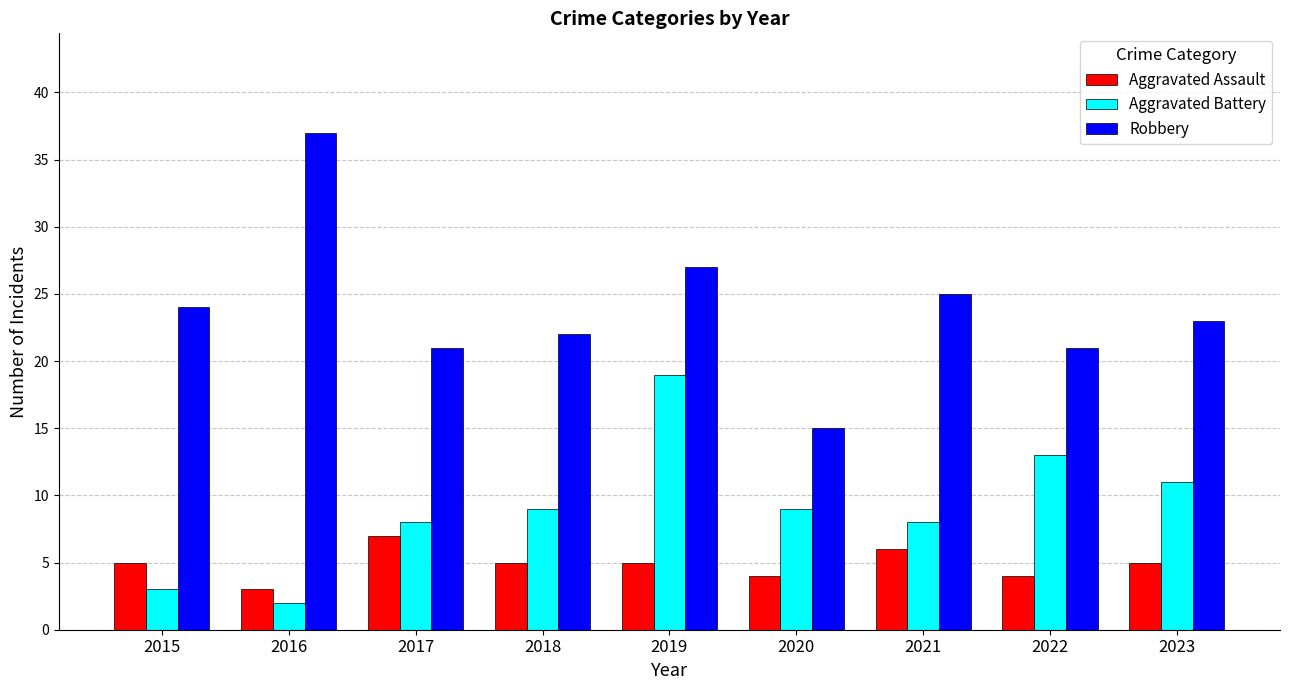

Rank the series by their maximum value, from highest to lowest.

Robbery, Aggravated Battery, Aggravated Assault